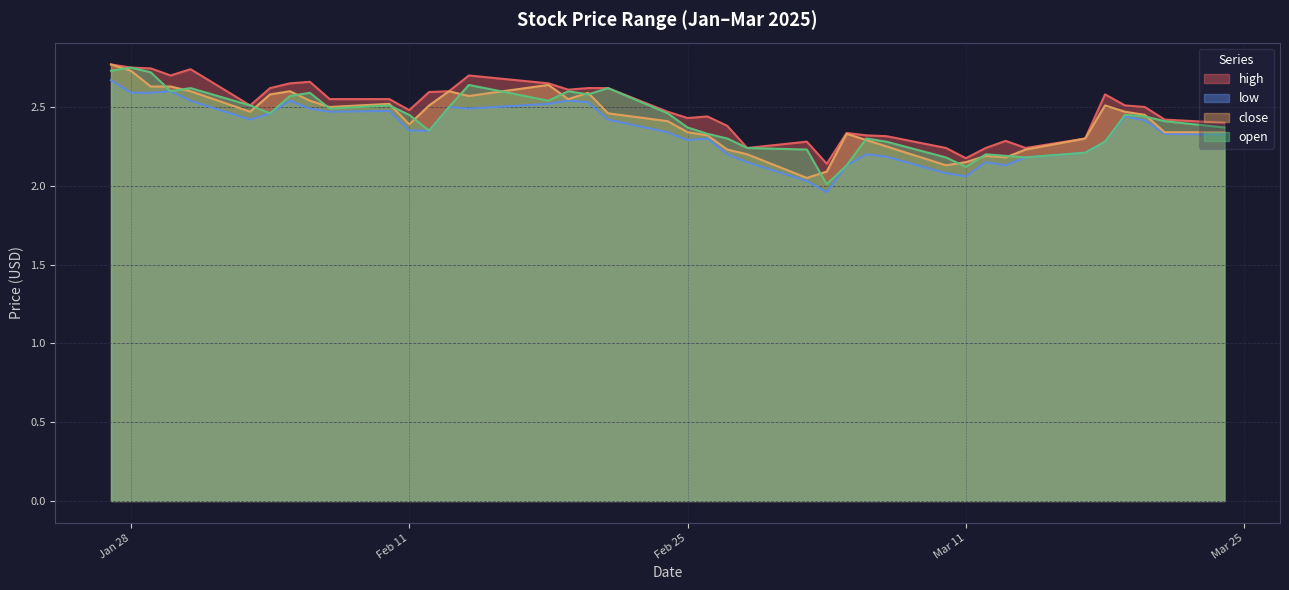

True or false: high and close cross at least once.

False